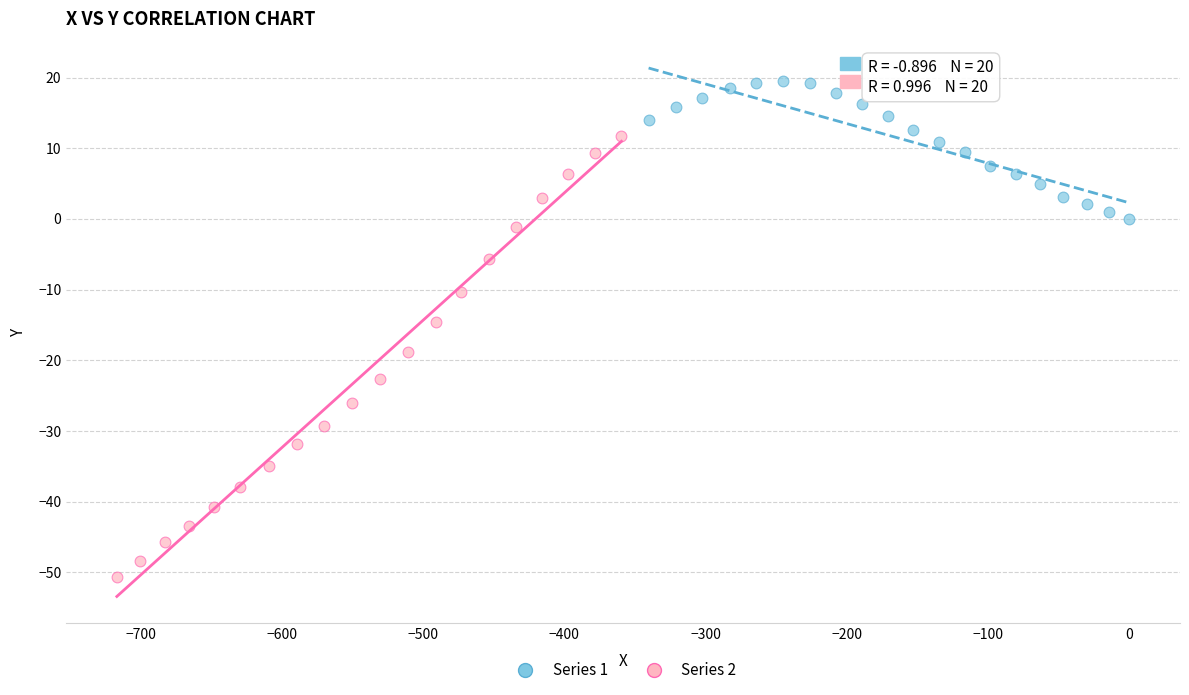

What are all the series names shown in the legend?

Series 1, Series 2